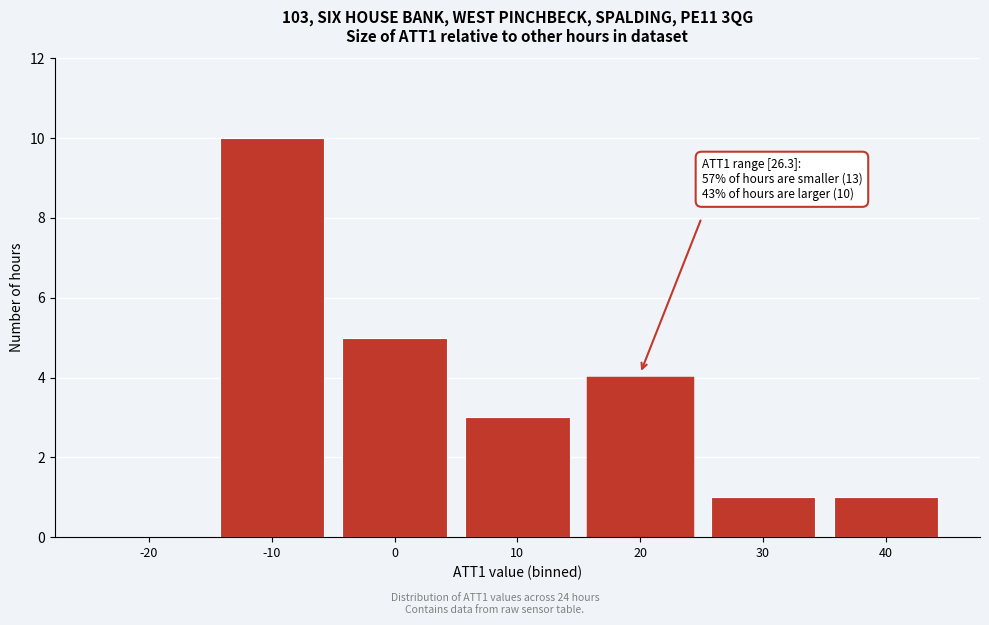

Reading left to right, transcribe all the data shown in this chart.

-20=0	-10=10	0=5	10=3	20=4	30=1	40=1